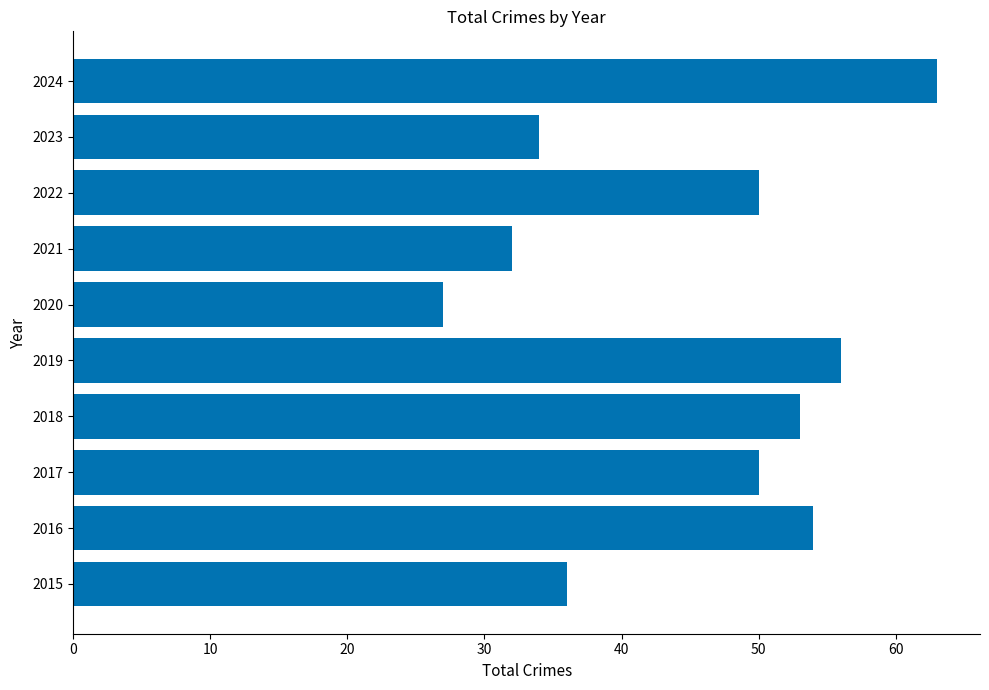

How many bars are there in total?

10